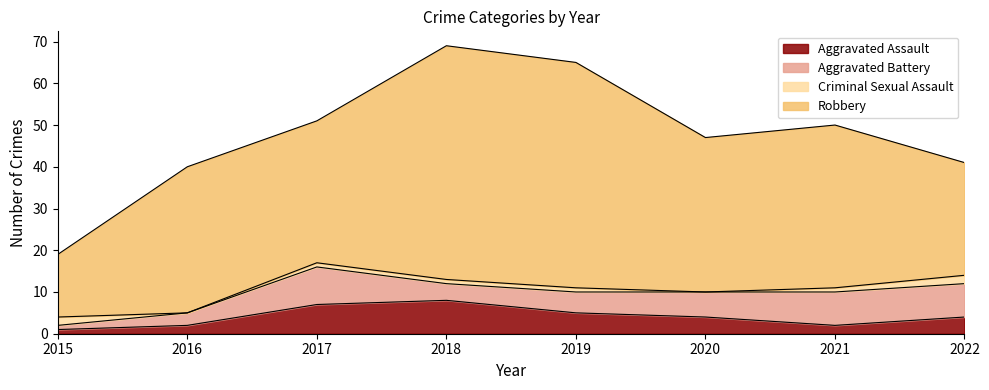

Between 2015 and 2021, which is larger?

2021